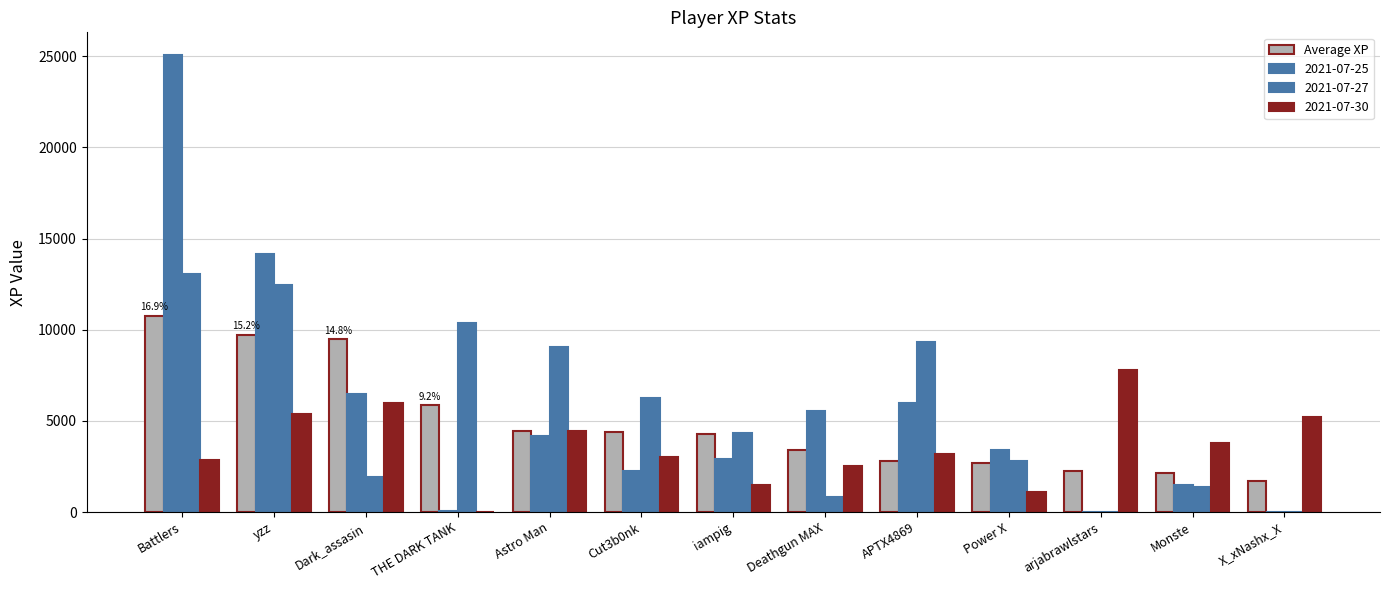

Are the bars grouped side by side (vs. stacked)?

Yes